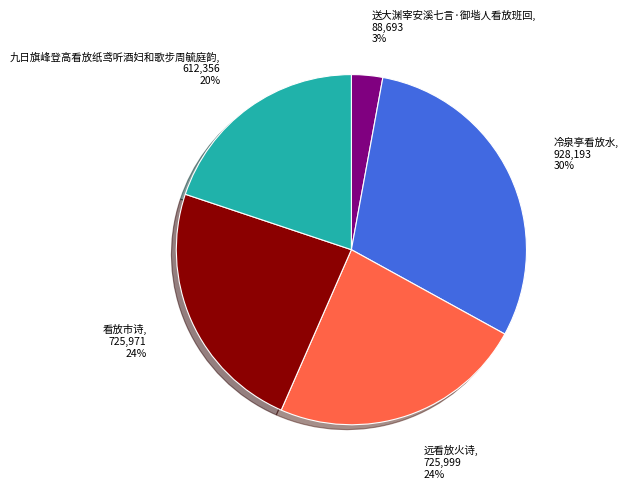

What is the largest slice in the pie chart?

冷泉亭看放水